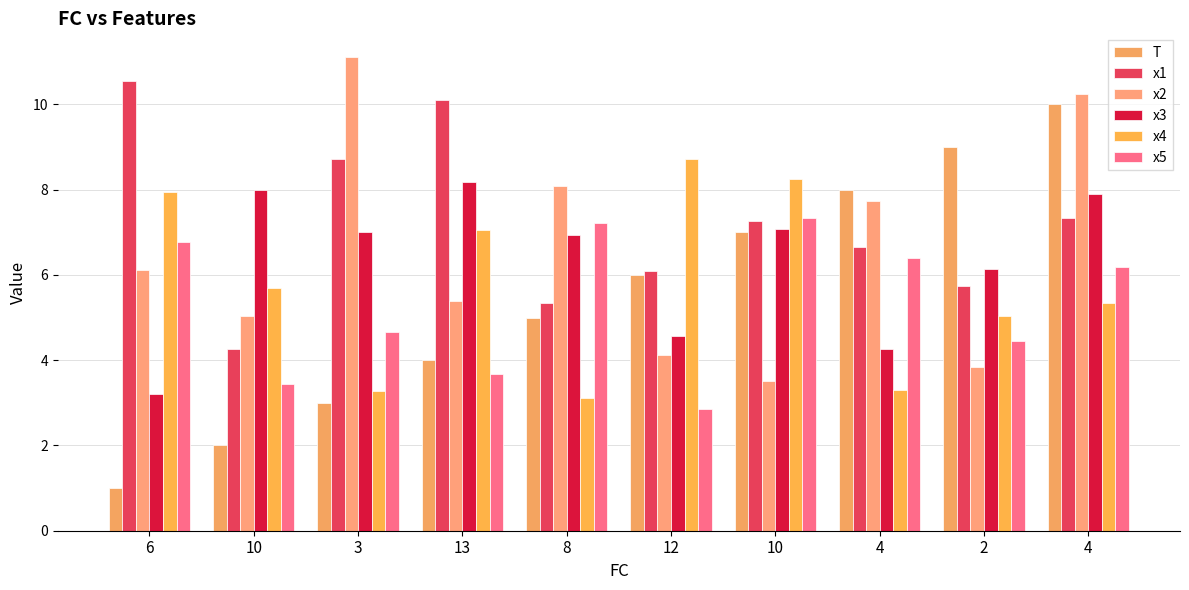

Which series has the widest spread of values?

T